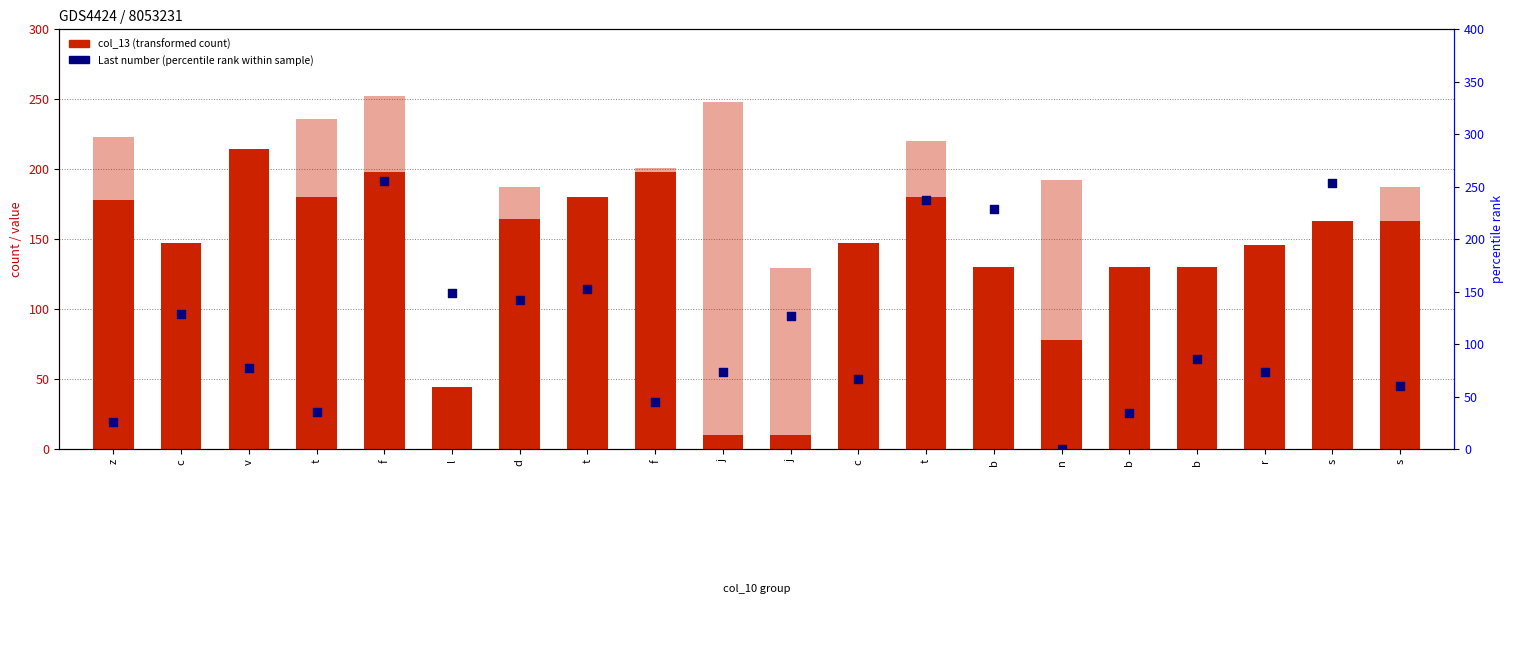

Which series reaches the maximum Y coordinate?

Last number (percentile rank)